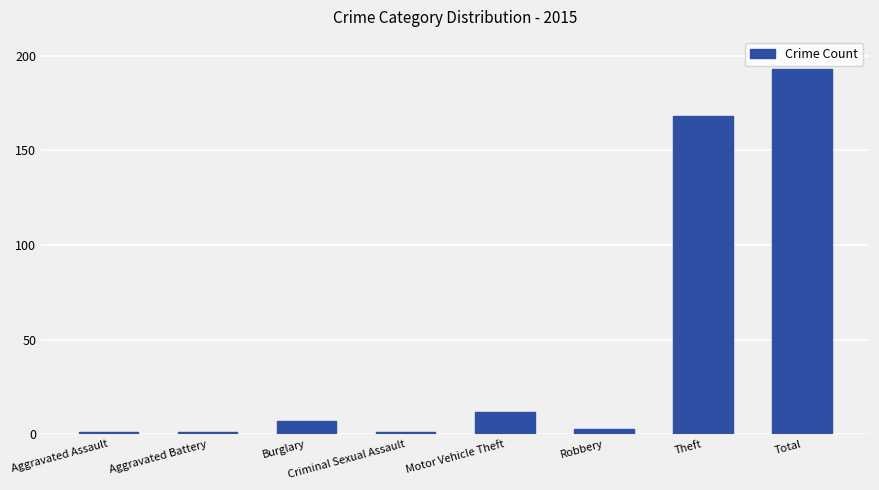

What is the difference between the second highest and second lowest values?

167